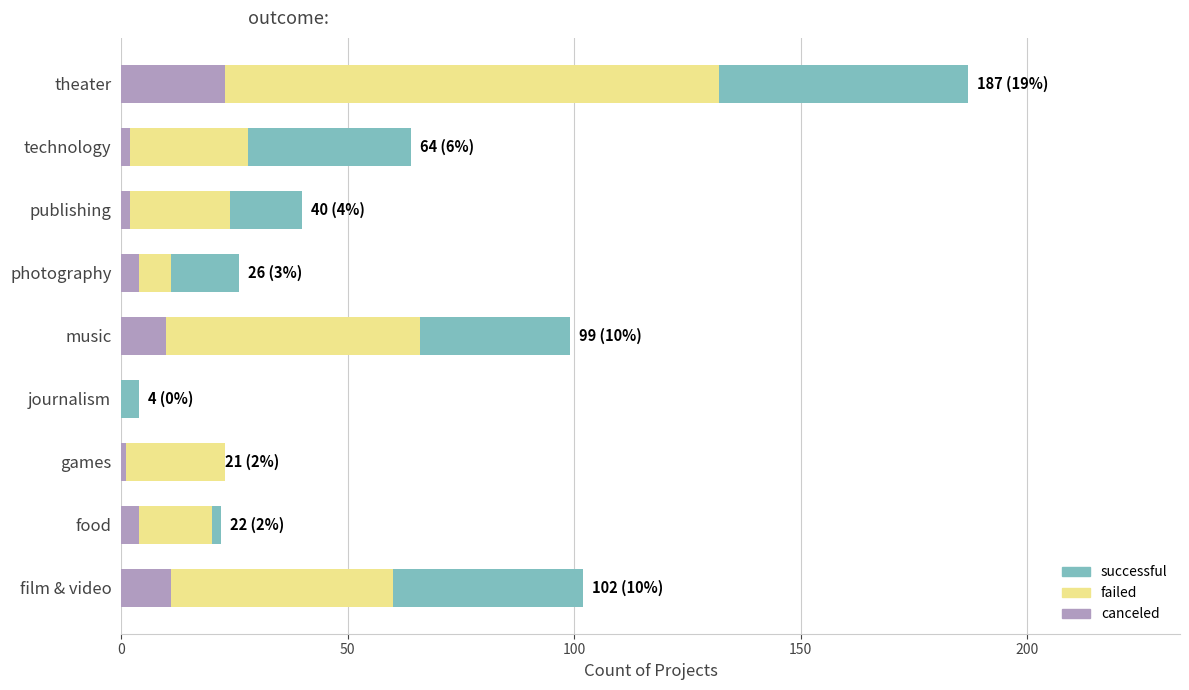

What is the maximum value shown in the chart?

187